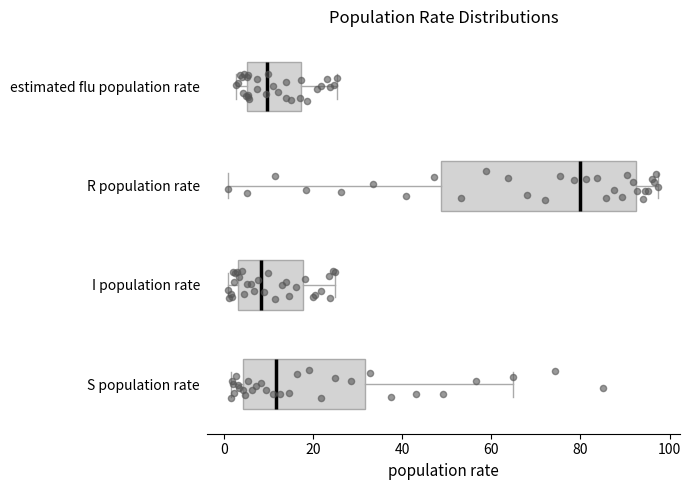

Reading bottom to top, transcribe this box plot: for each box, give where its median line is, the range the box spans, and where its two whiskers end, as read against the x-axis. The values are not printed on the chart, so give them approximately, as read against the axis.

S population rate: median 12, box 4 to 32, whiskers 2 to 64
I population rate: median 8, box 4 to 18, whiskers 2 to 26
R population rate: median 80, box 48 to 92, whiskers 2 to 98
estimated flu population rate: median 10, box 6 to 18, whiskers 2 to 26